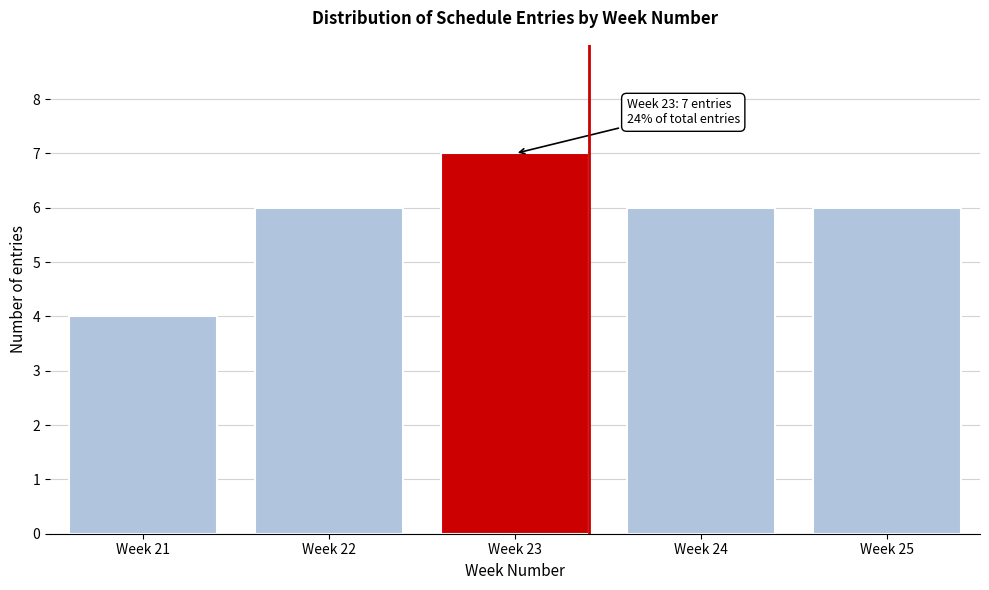

Reading right to left, extract all data points from this chart.

Week 25=6	Week 24=6	Week 23=7	Week 22=6	Week 21=4